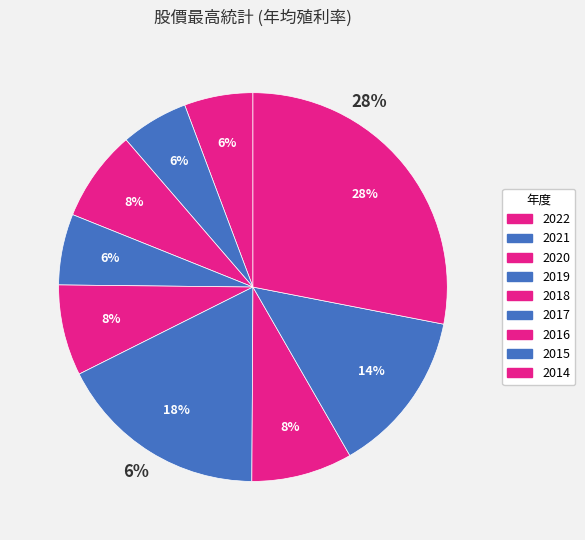

Do 2017 and 2016 together represent more than half of the pie?

No